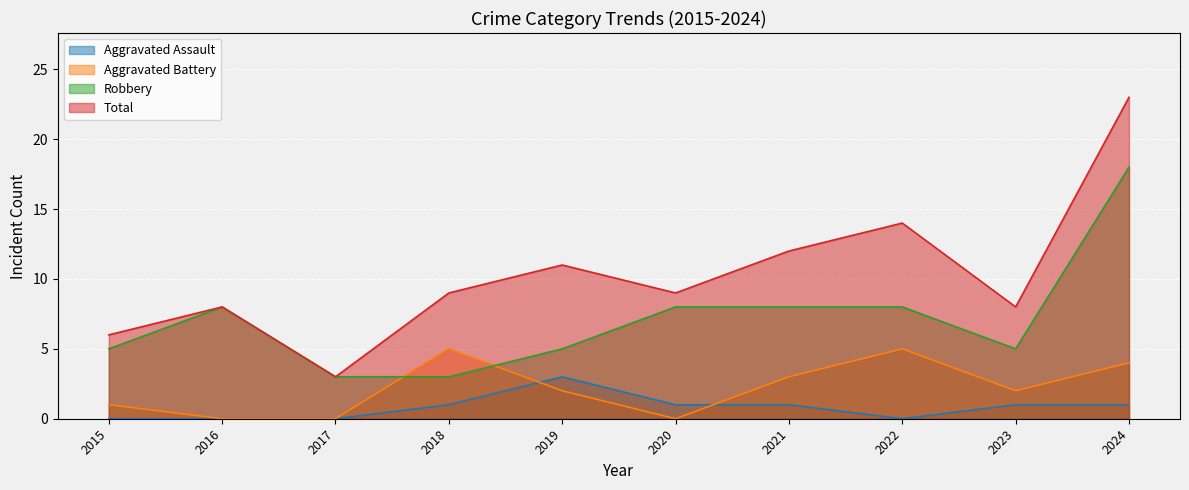

Reading left to right, what are all the values shown in this chart?

Aggravated Assault: 0	0	0	1	3	1	1	0	1	1
Aggravated Battery: 1	0	0	5	2	0	3	5	2	4
Robbery: 5	8	3	3	5	8	8	8	5	18
Total: 6	8	3	9	11	9	12	14	8	23